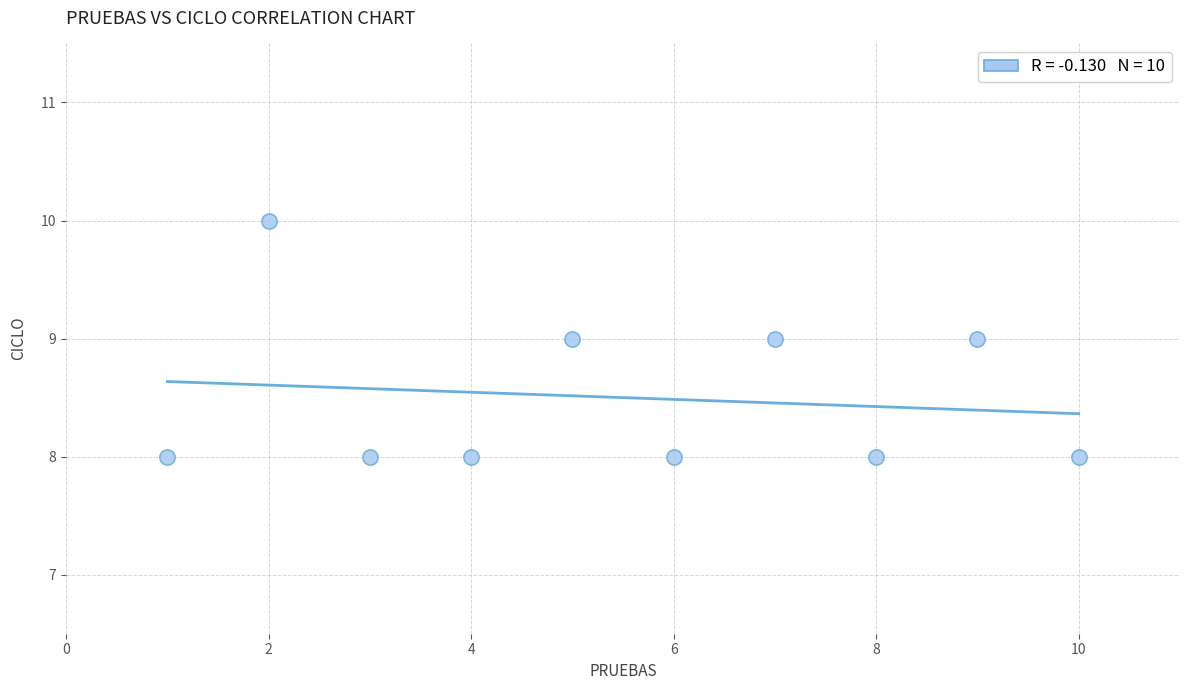

What is the range of X values (max minus min)?

9